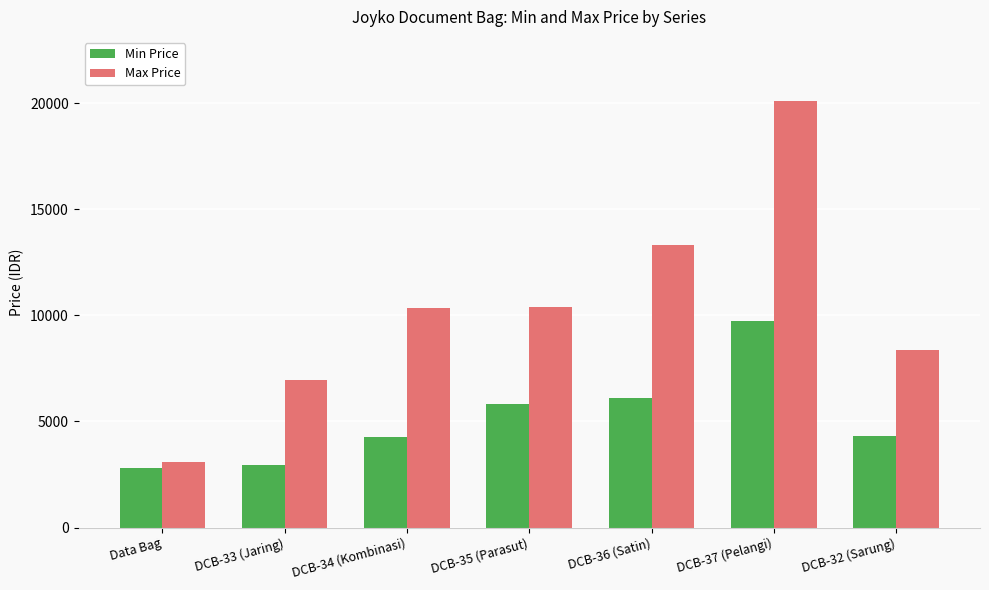

How many bars are there in each group?

2